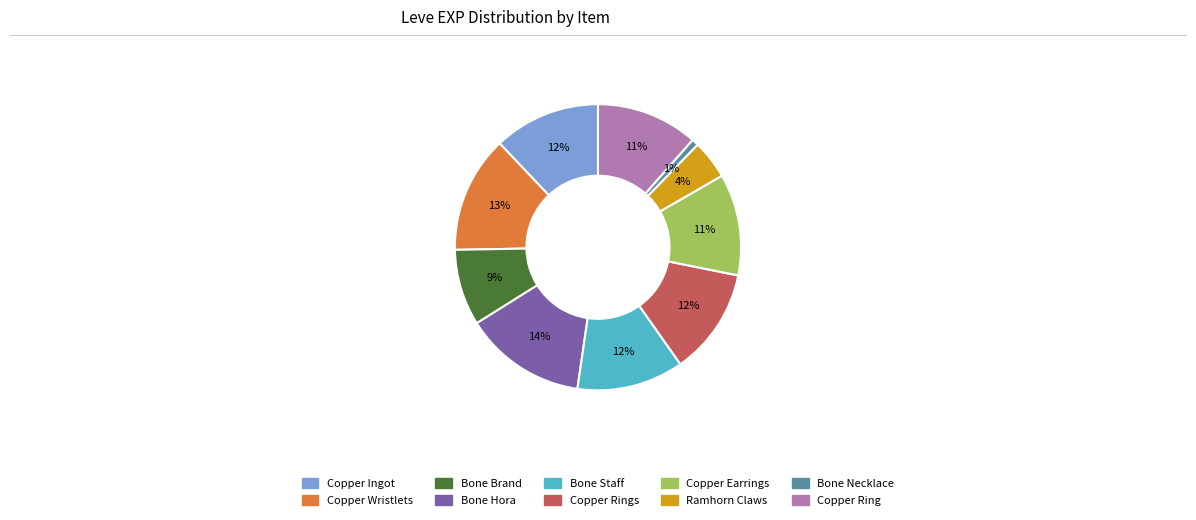

To the nearest percent, what is the average slice percentage?

10%